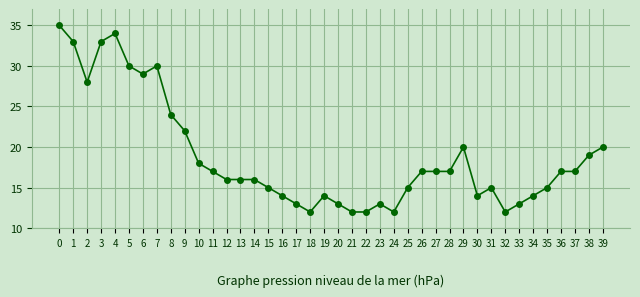

Where is the first local maximum?

4